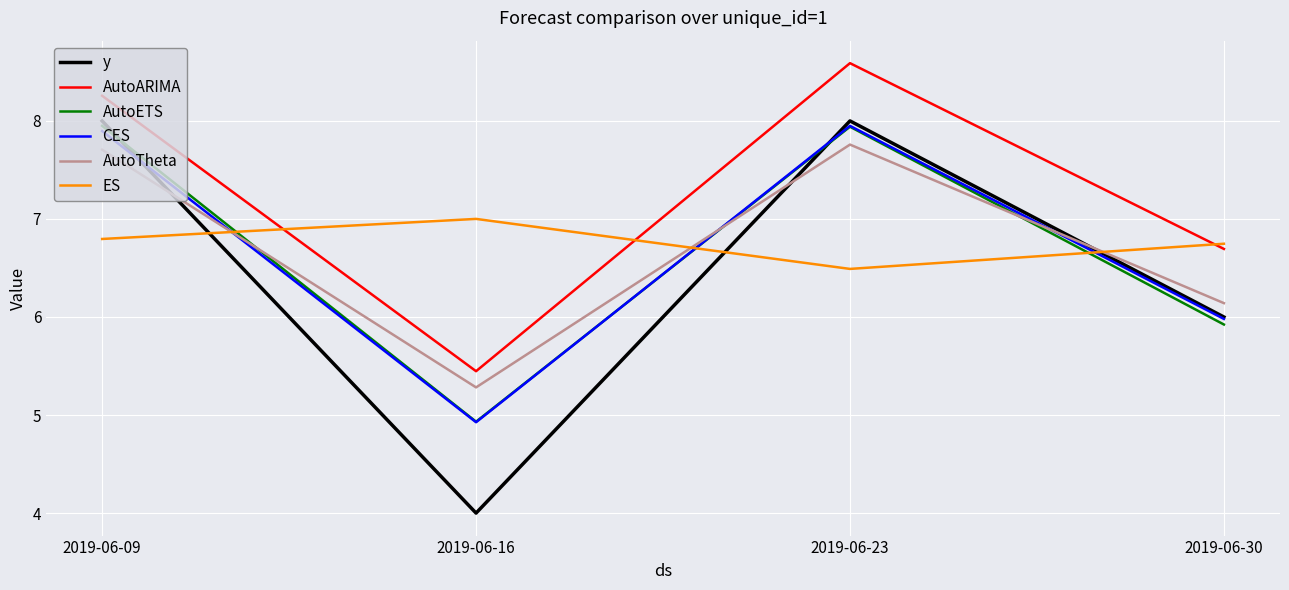

What is the difference between the highest and lowest values at 2019-06-16?

3.0